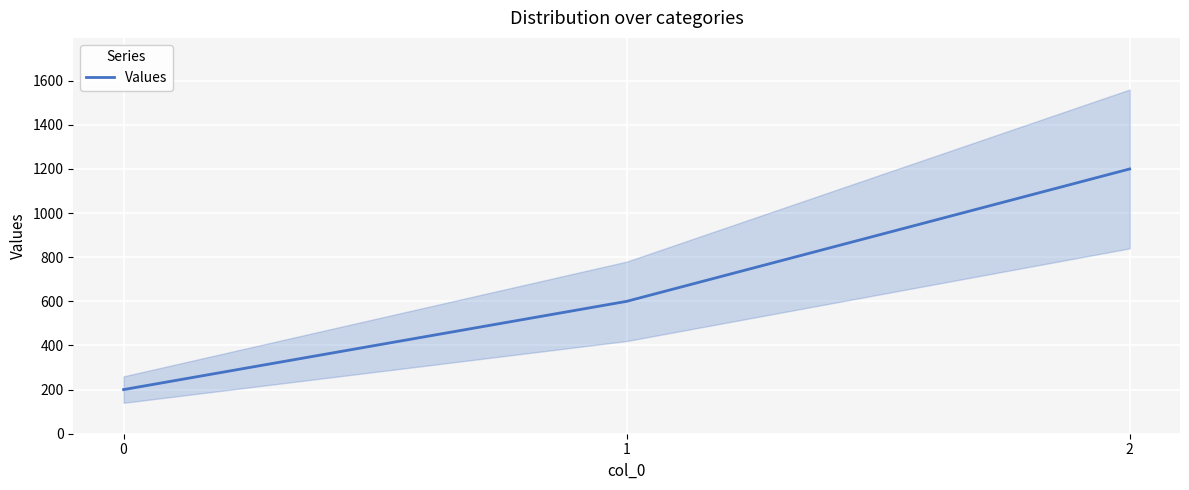

How many values are between 200 and 1200?

3